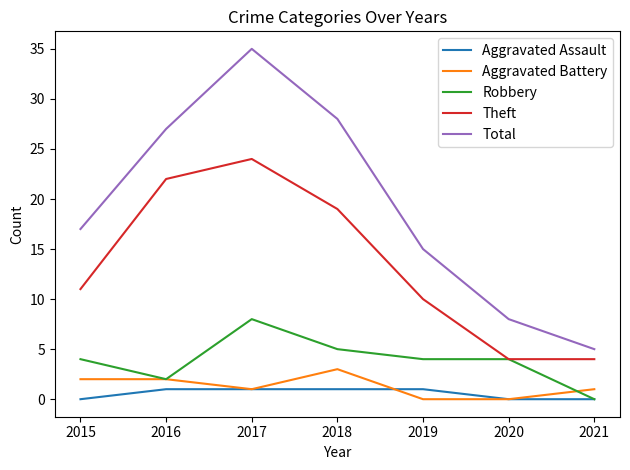

Which series changed the most between 2015 and 2018?

Total